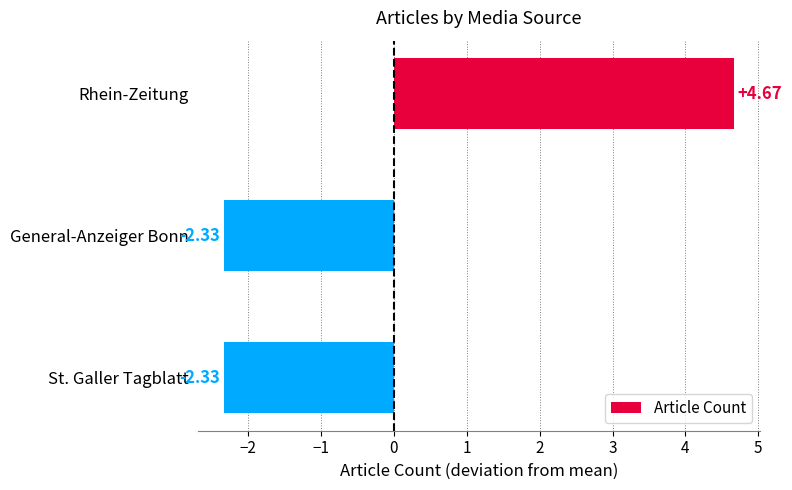

What is the label of the 1st bar from the top?

Rhein-Zeitung